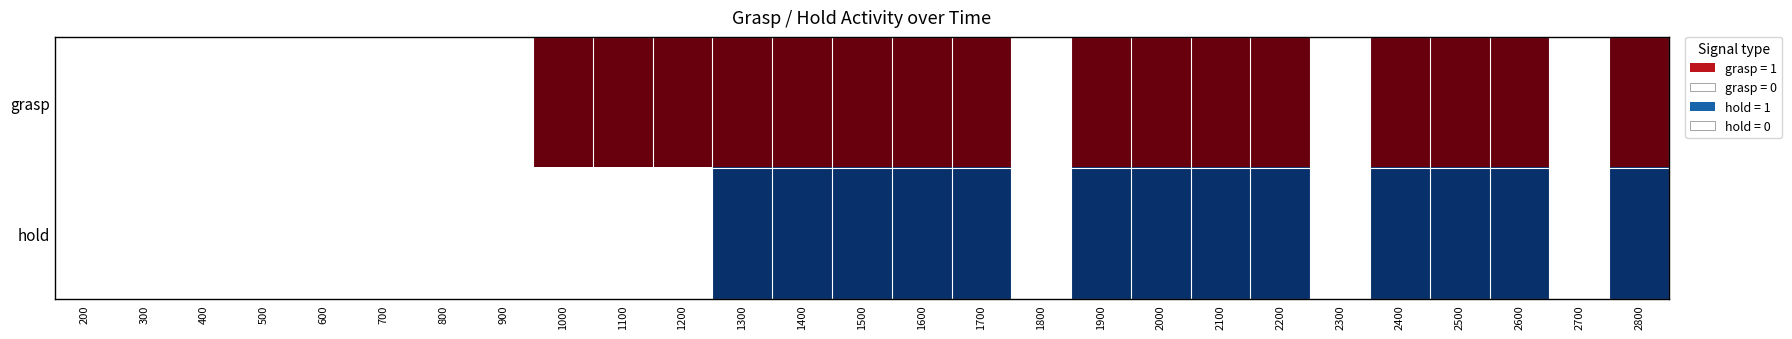

List the series in order of their peak value, highest first.

grasp, hold